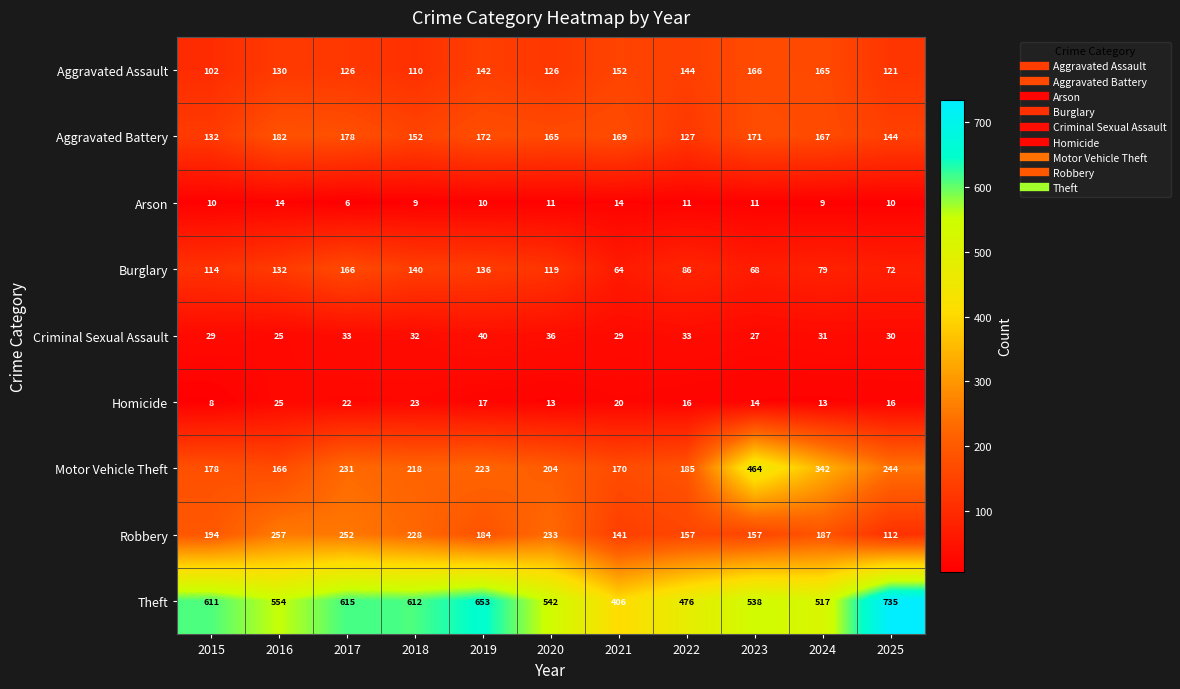

At 2022, list the series in order from smallest to largest.

Arson, Homicide, Criminal Sexual Assault, Burglary, Aggravated Battery, Aggravated Assault, Robbery, Motor Vehicle Theft, Theft